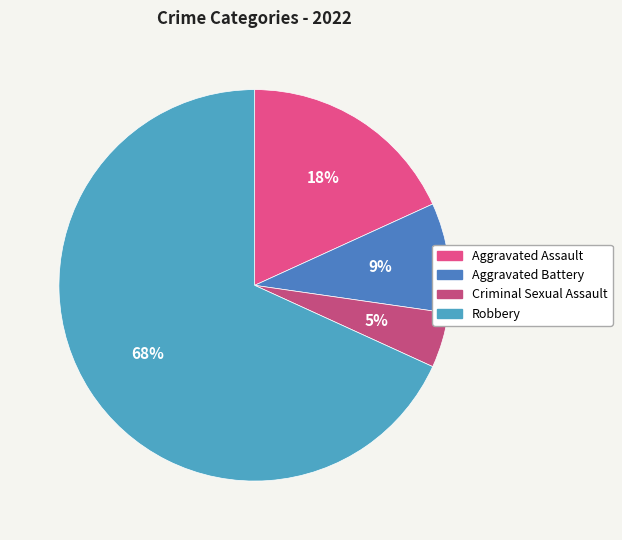

Is it true that Aggravated Battery is 9% of the pie?

True